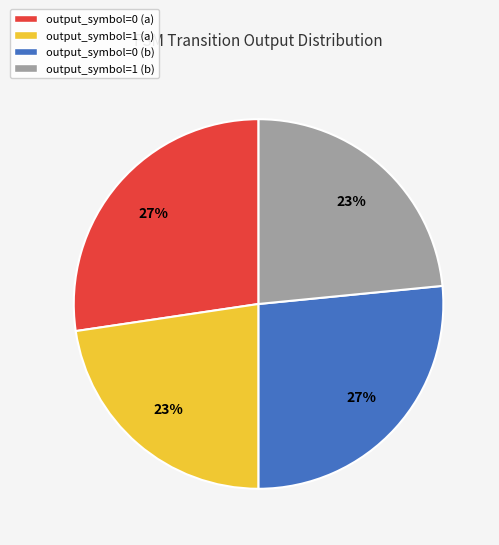

Combined, do output_symbol=1 (a) and output_symbol=1 (b) account for over 50%?

No